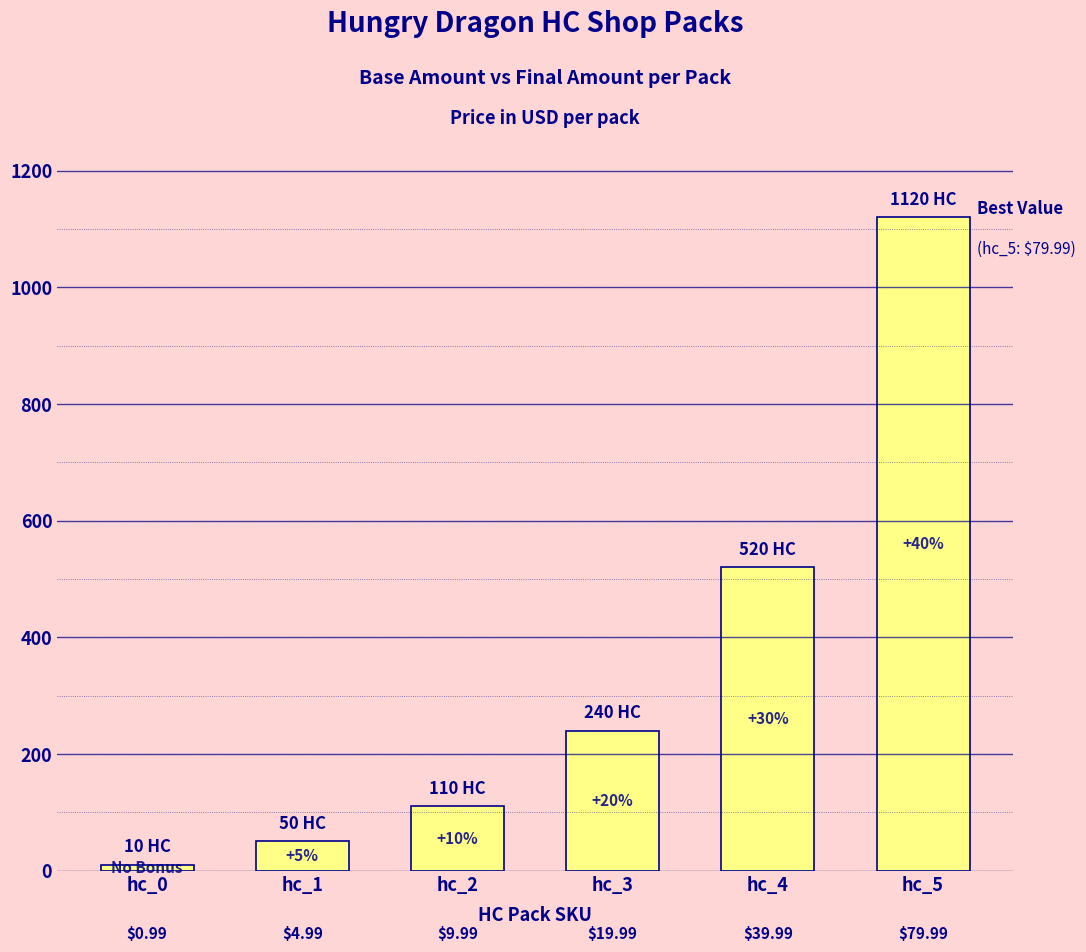

List the labels in order of value, smallest first.

hc_0, hc_1, hc_2, hc_3, hc_4, hc_5